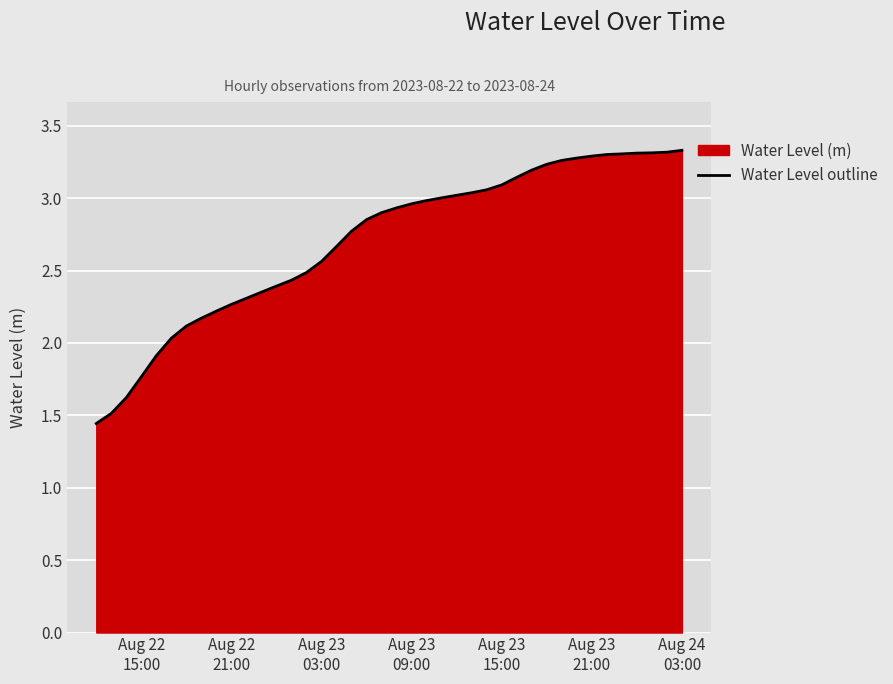

How many distinct data groups are displayed?

1